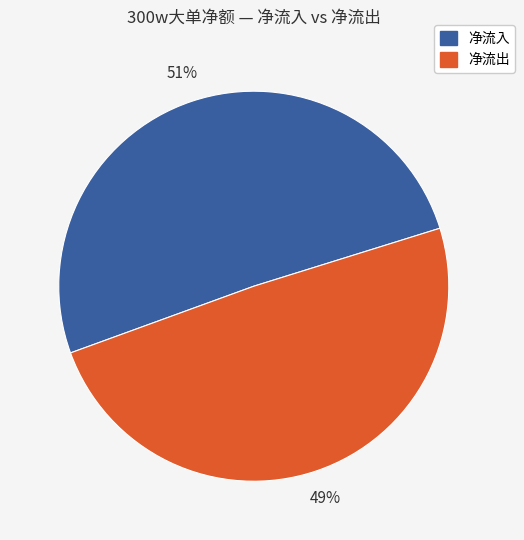

How many segments does this pie chart have?

2